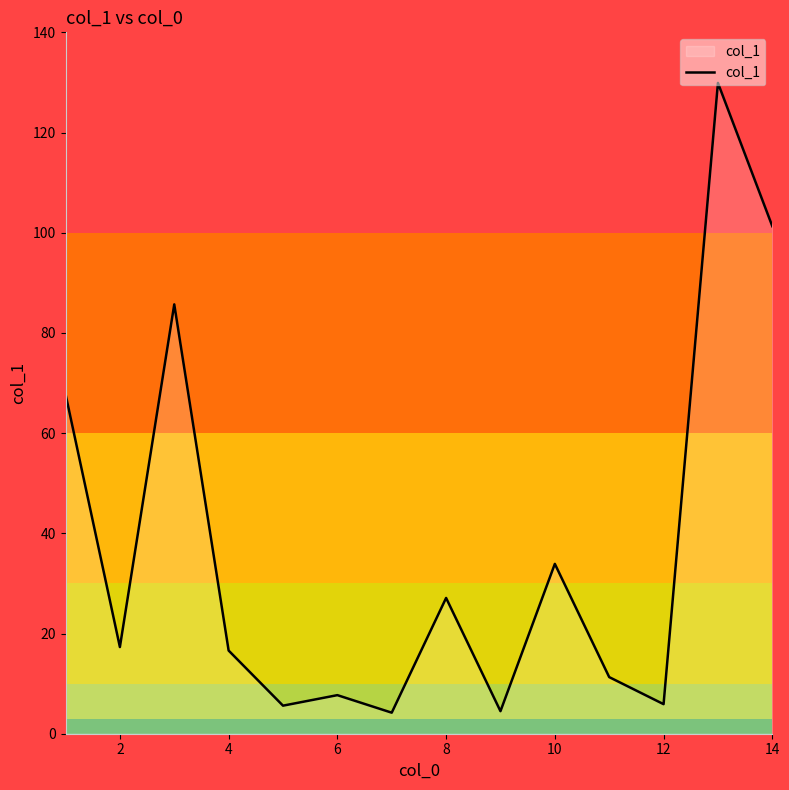

What is the difference between the maximum and minimum values?

125.7